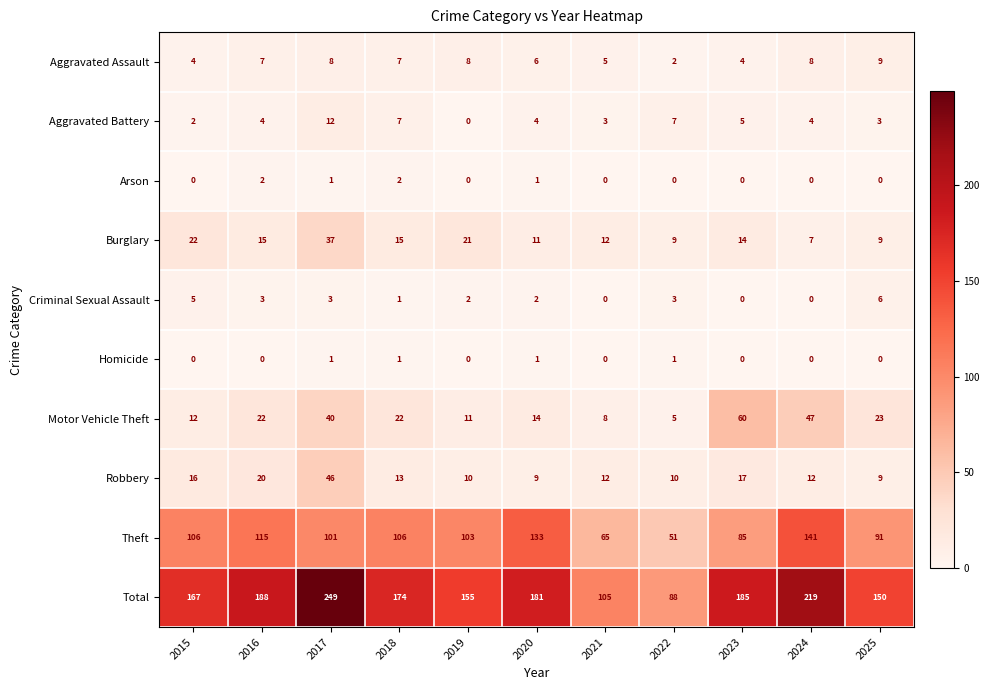

What is the highest value of the Motor Vehicle Theft series?

60